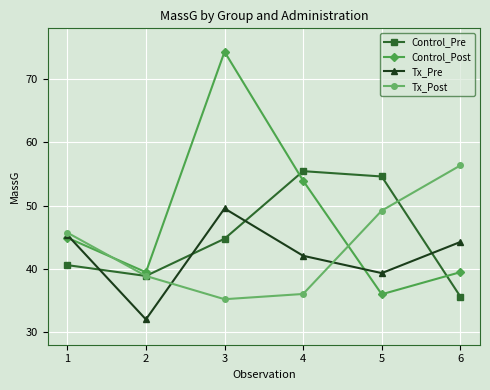

Does the chart have visible grid lines?

Yes